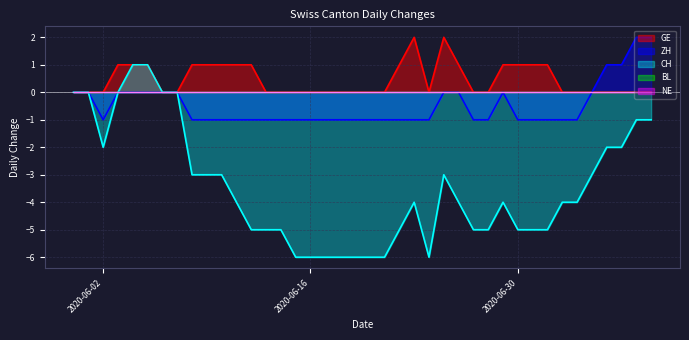

At which category is the sum across all series the highest?

2020-06-04